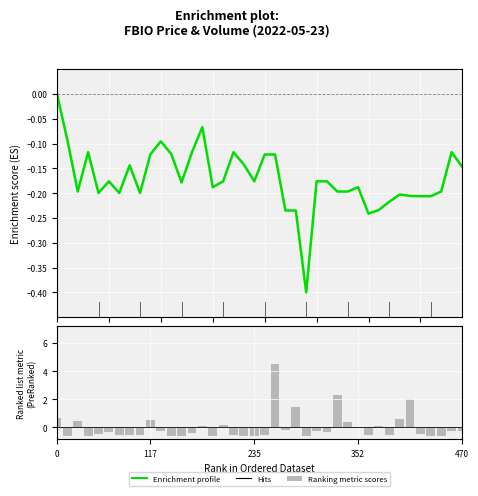

How many distinct data groups are displayed?

2